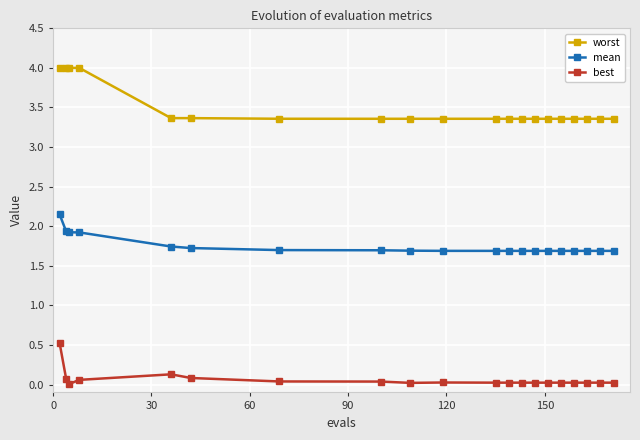

What is the value of the mean point at the 6th from the left?

1.7